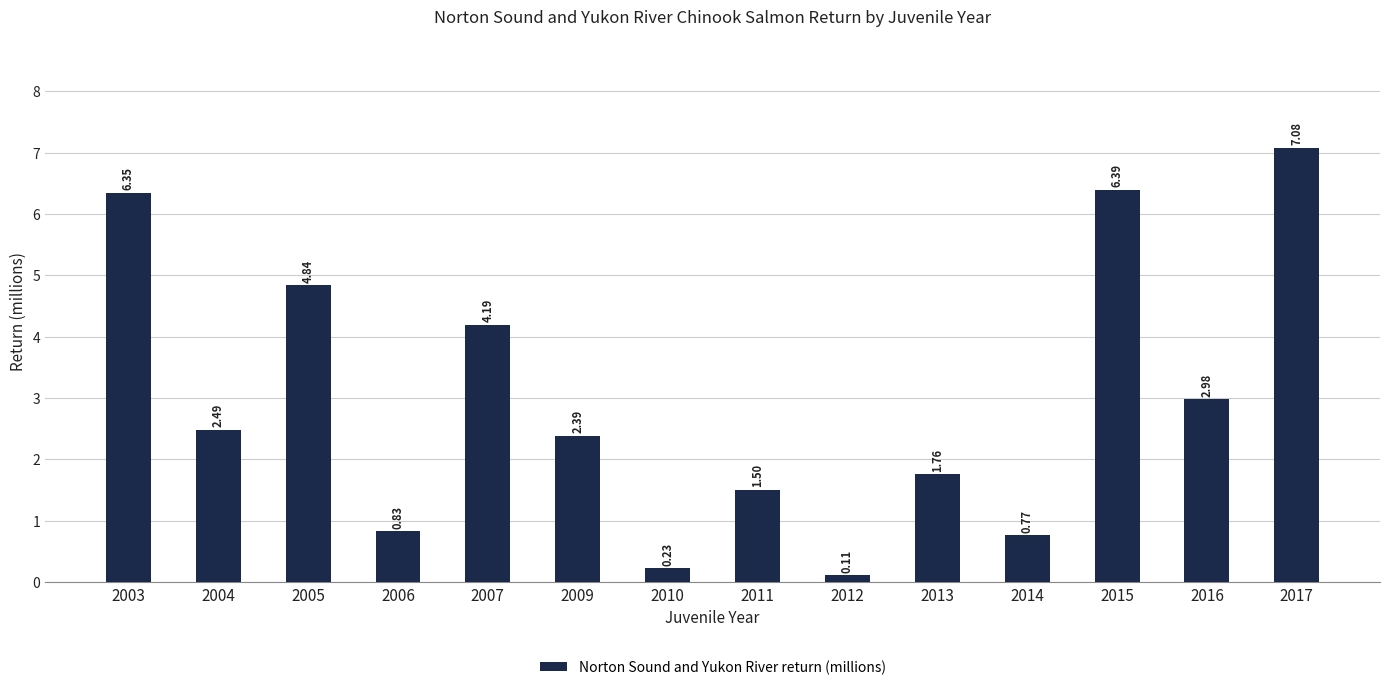

What is the change in value from 2014 to 2015?

+5.6